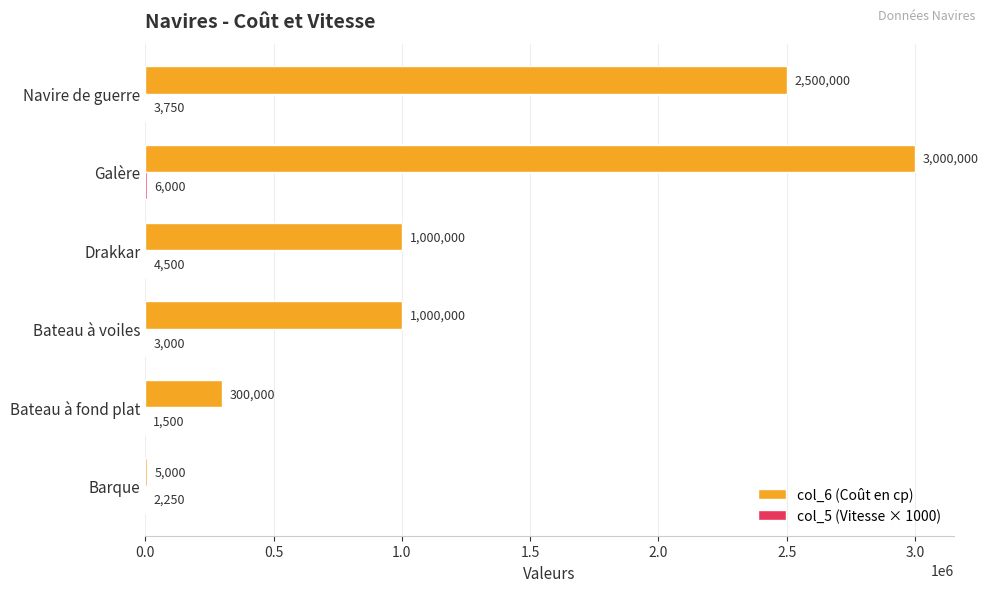

Which label corresponds to the largest value in the chart?

Galère